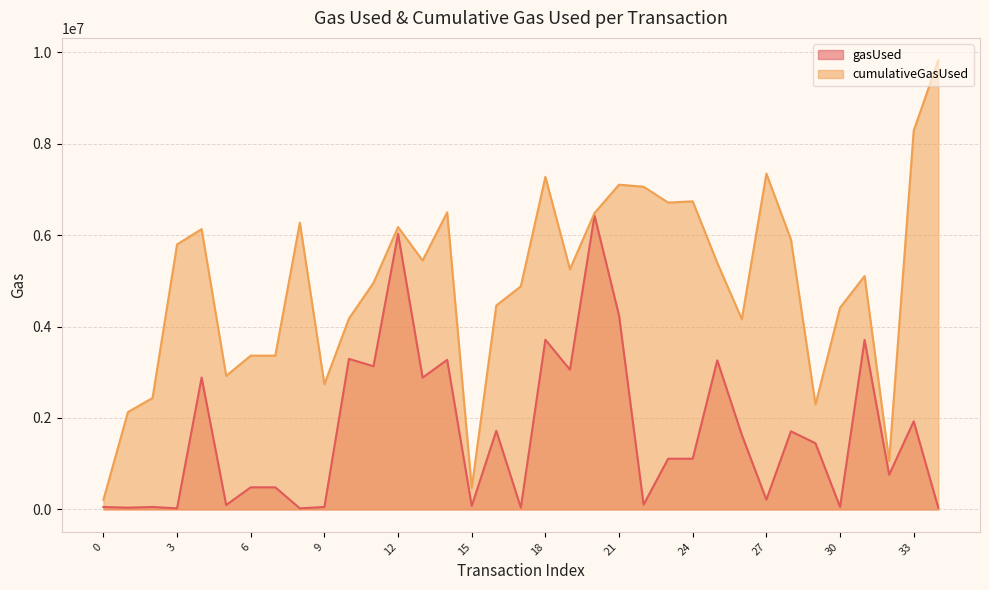

True or false: cumulativeGasUsed and gasUsed intersect in this chart.

False